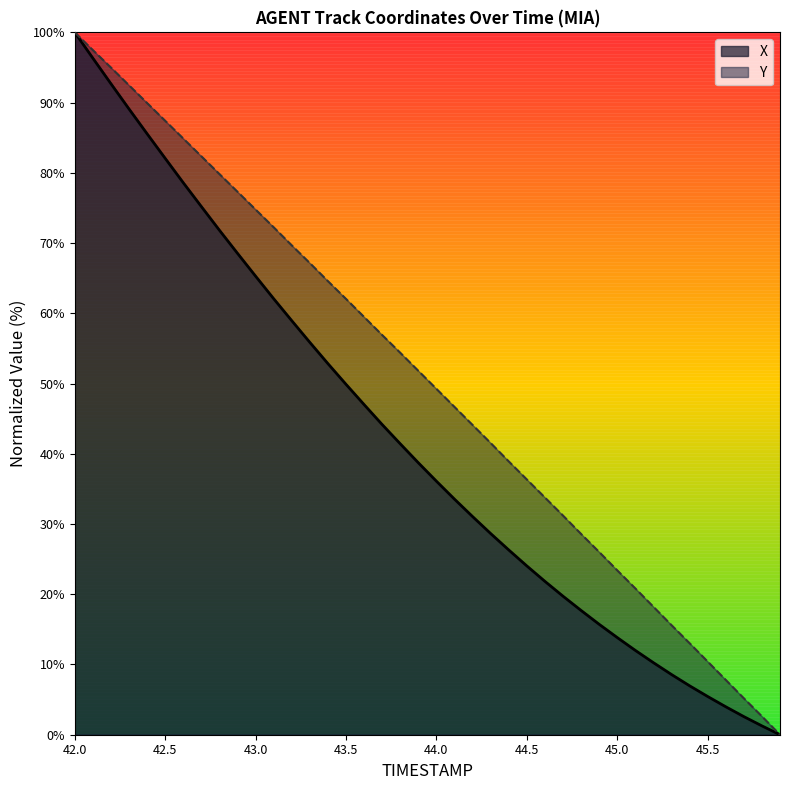

True or false: Y and X intersect in this chart.

False